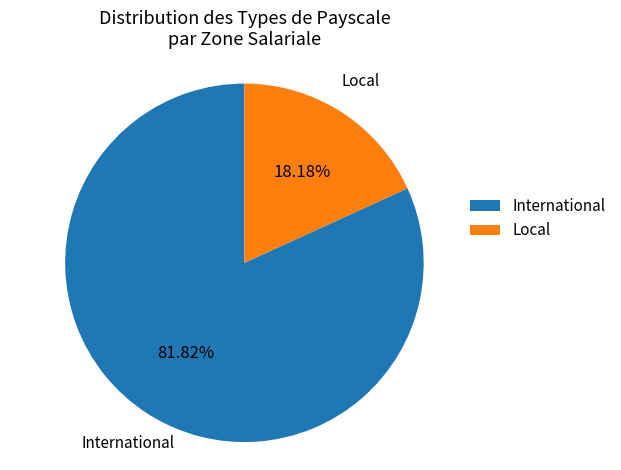

To the nearest percent, what is the difference between the largest and smallest slice percentages?

64%